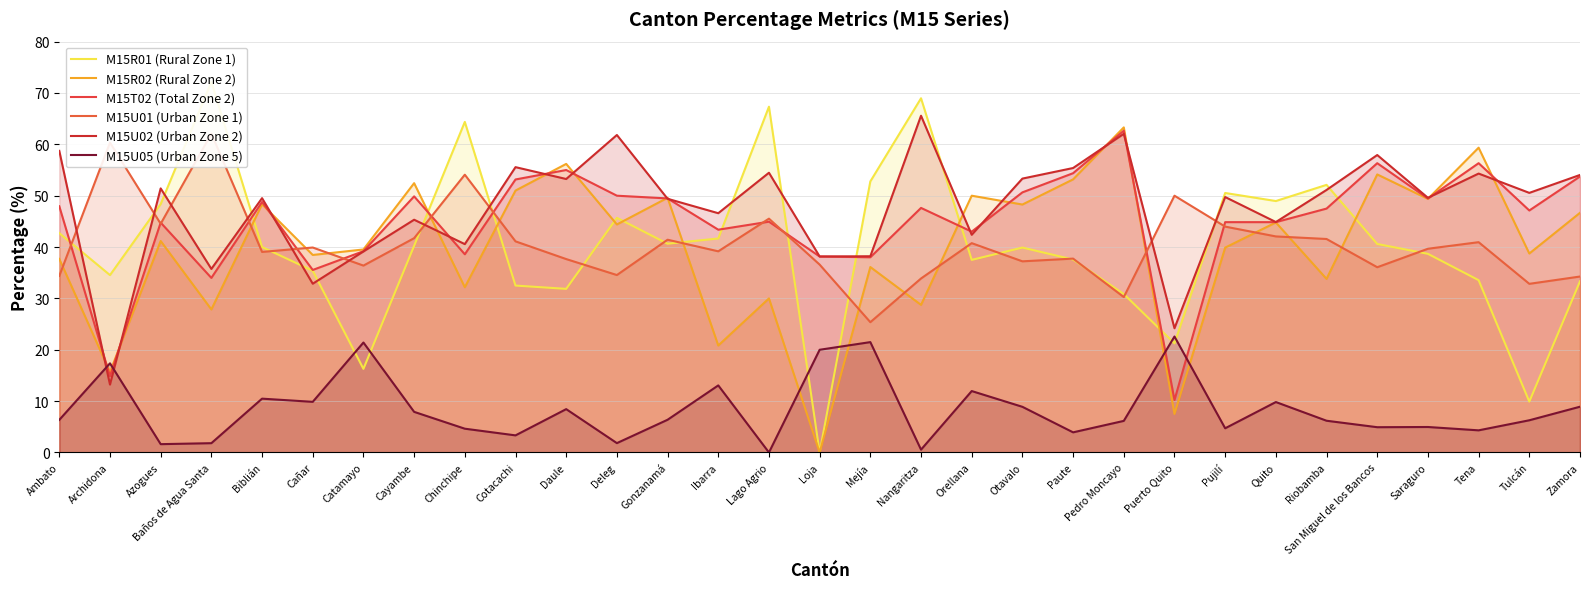

How many intersections are there between M15R02 (Rural Zone 2) and M15T02 (Total Zone 2)?

14